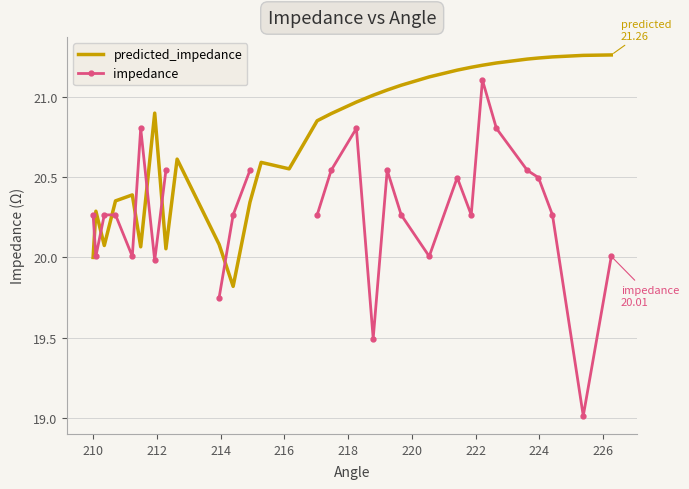

True or false: predicted_impedance and impedance intersect in this chart.

True